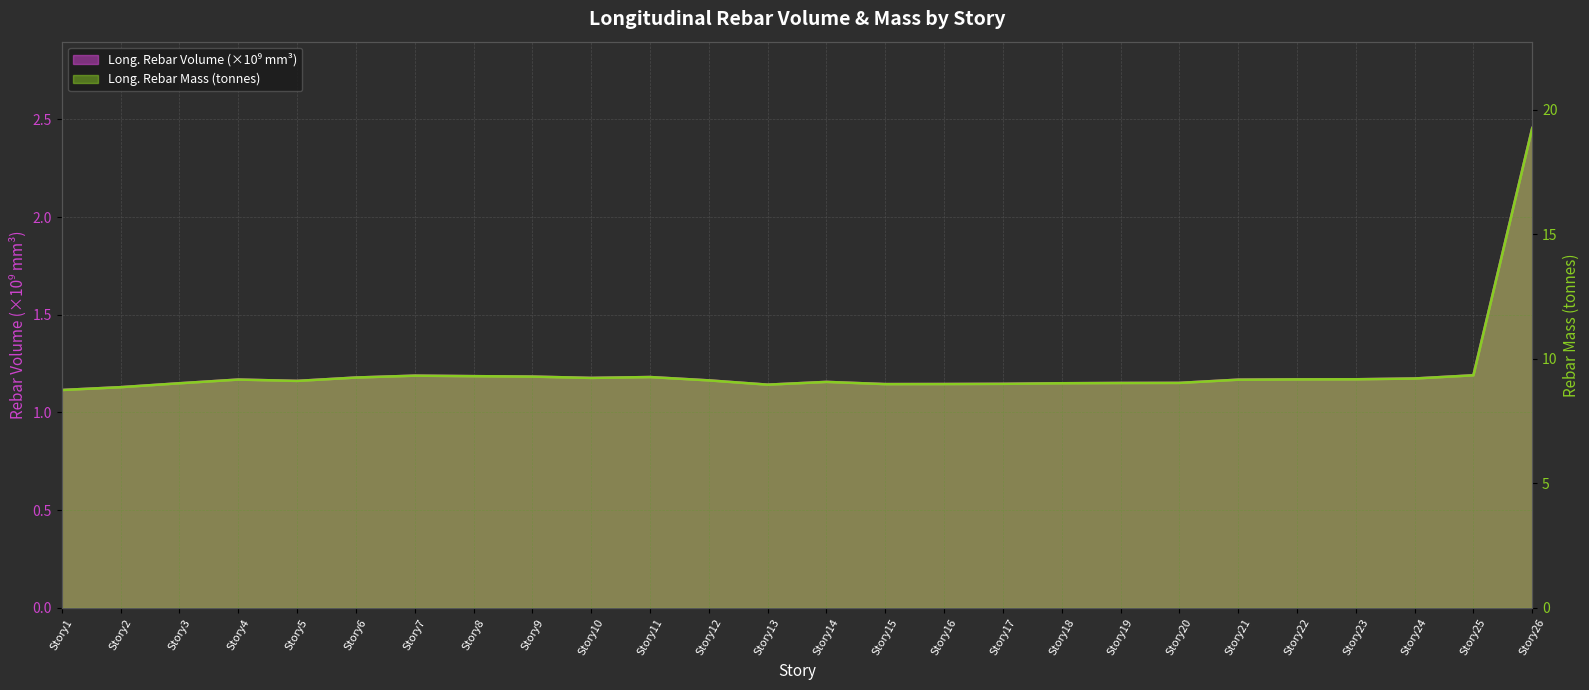

Reading left to right, extract all data points from this chart.

Long._Rebar_Volume_(mm^3): Story1=1.1	Story2=1.1	Story3=1.1	Story4=1.2	Story5=1.2	Story6=1.2	Story7=1.2	Story8=1.2	Story9=1.2	Story10=1.2	Story11=1.2	Story12=1.2	Story13=1.1	Story14=1.2	Story15=1.1	Story16=1.1	Story17=1.1	Story18=1.1	Story19=1.2	Story20=1.2	Story21=1.2	Story22=1.2	Story23=1.2	Story24=1.2	Story25=1.2	Story26=2.5
Long._Rebar_Mass_(kg): Story1=8.7	Story2=8.9	Story3=9.0	Story4=9.2	Story5=9.1	Story6=9.2	Story7=9.3	Story8=9.3	Story9=9.3	Story10=9.2	Story11=9.3	Story12=9.1	Story13=9.0	Story14=9.1	Story15=9.0	Story16=9.0	Story17=9.0	Story18=9.0	Story19=9.0	Story20=9.0	Story21=9.2	Story22=9.2	Story23=9.2	Story24=9.2	Story25=9.3	Story26=19.3